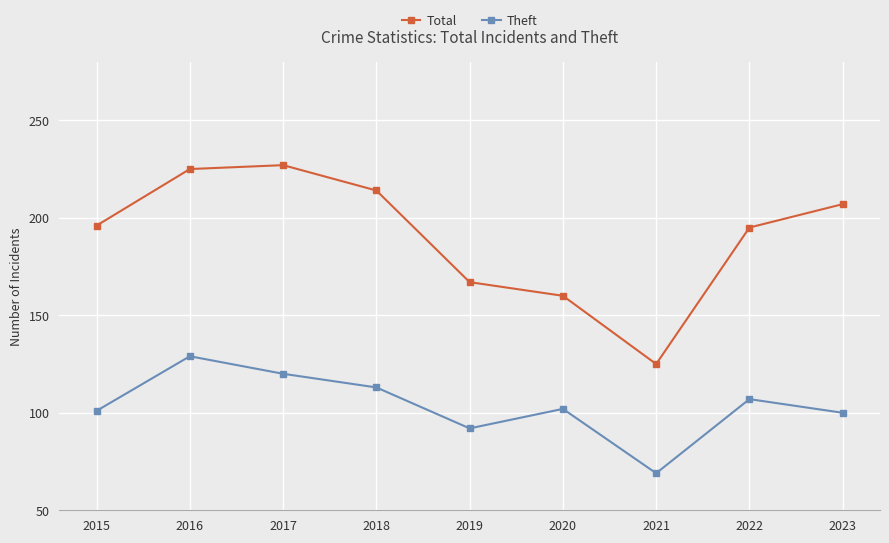

What is the total value across all series at 2016?

354